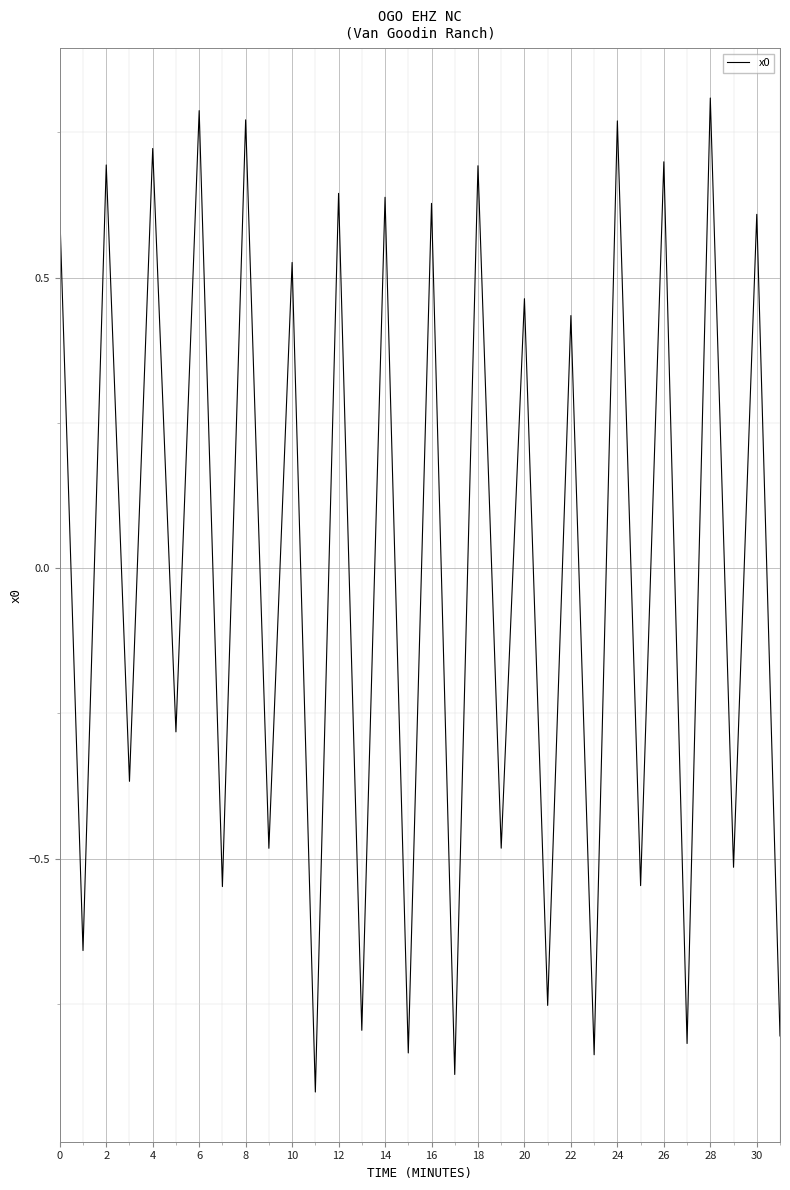

What is the difference between the maximum and minimum values?

1.7